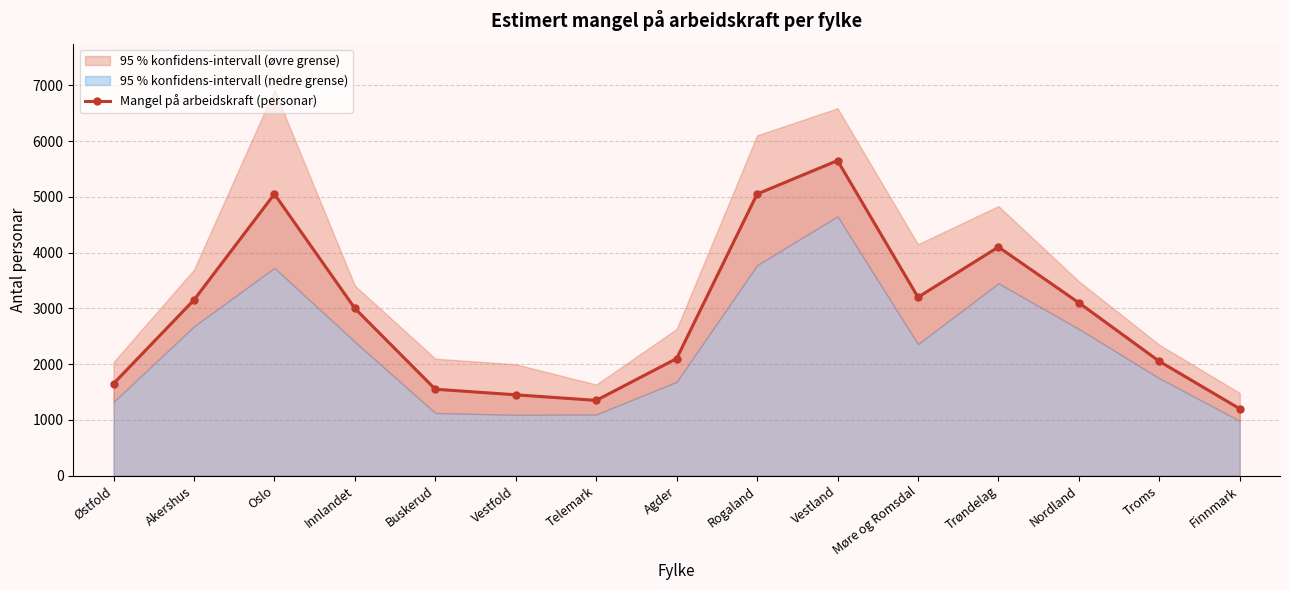

How many interior local valleys (lower than both neighbors) does the data have?

2